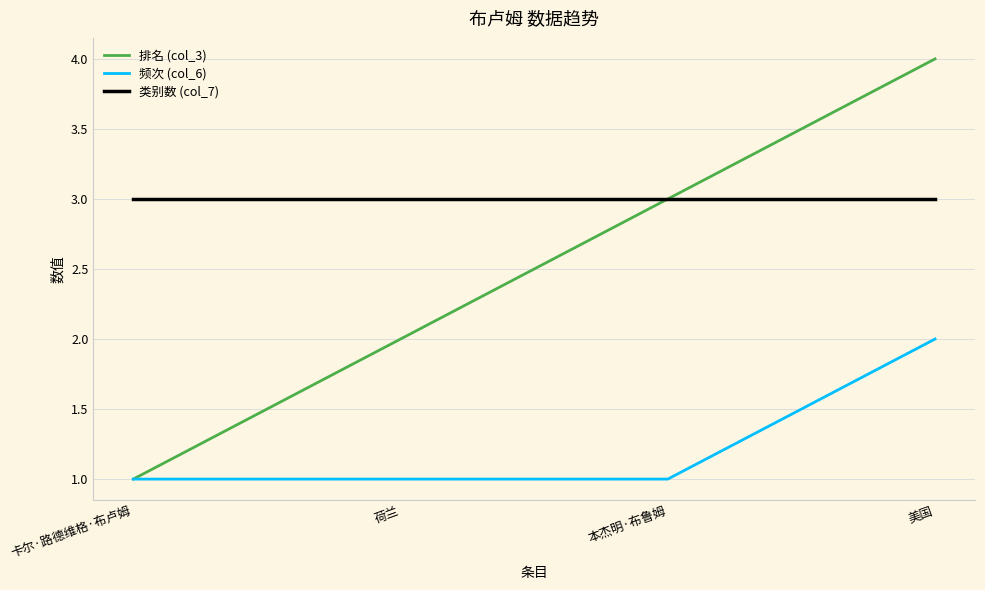

Is it true that 频次 (col_6) equals 1 at 荷兰?

True